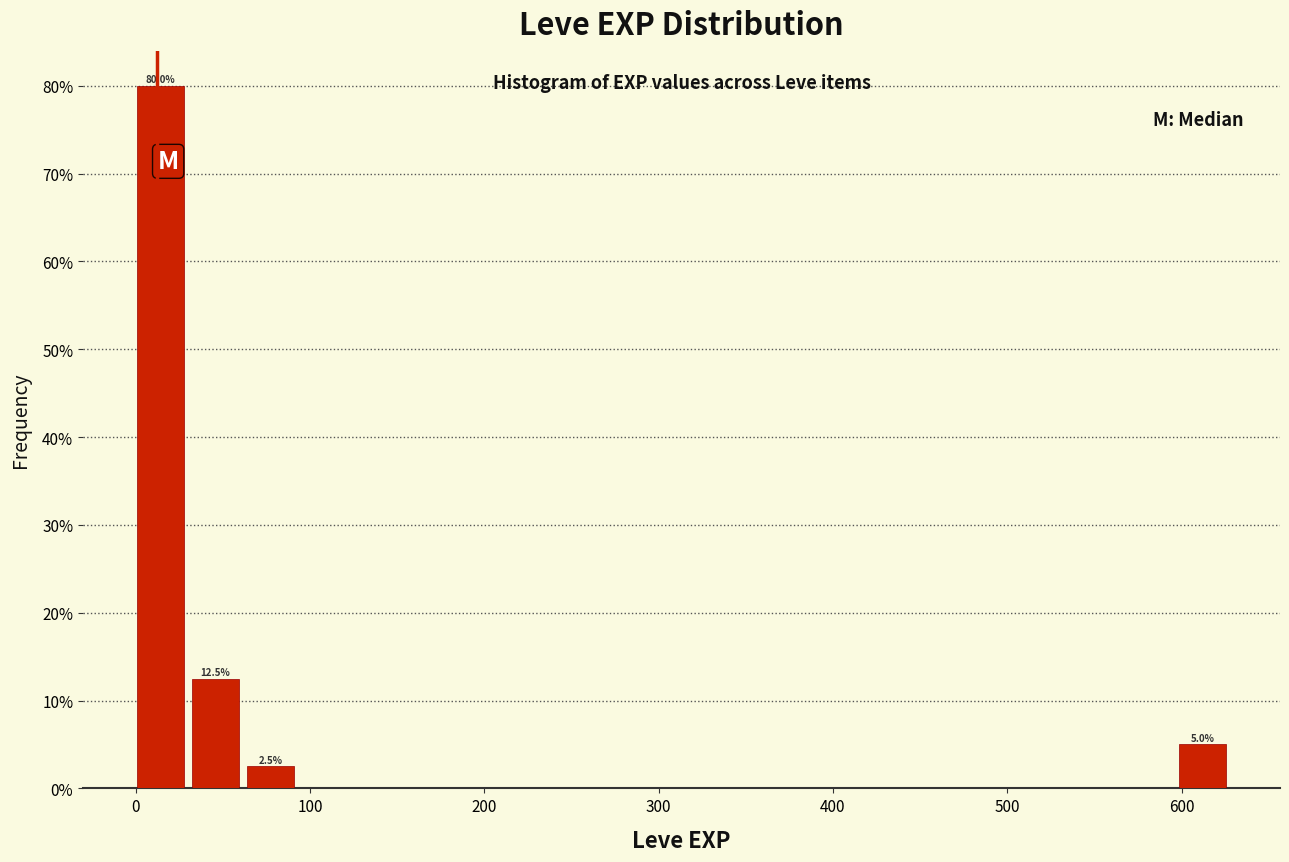

Read against the x-axis, roughly where is the centre of the tallest bar?

10